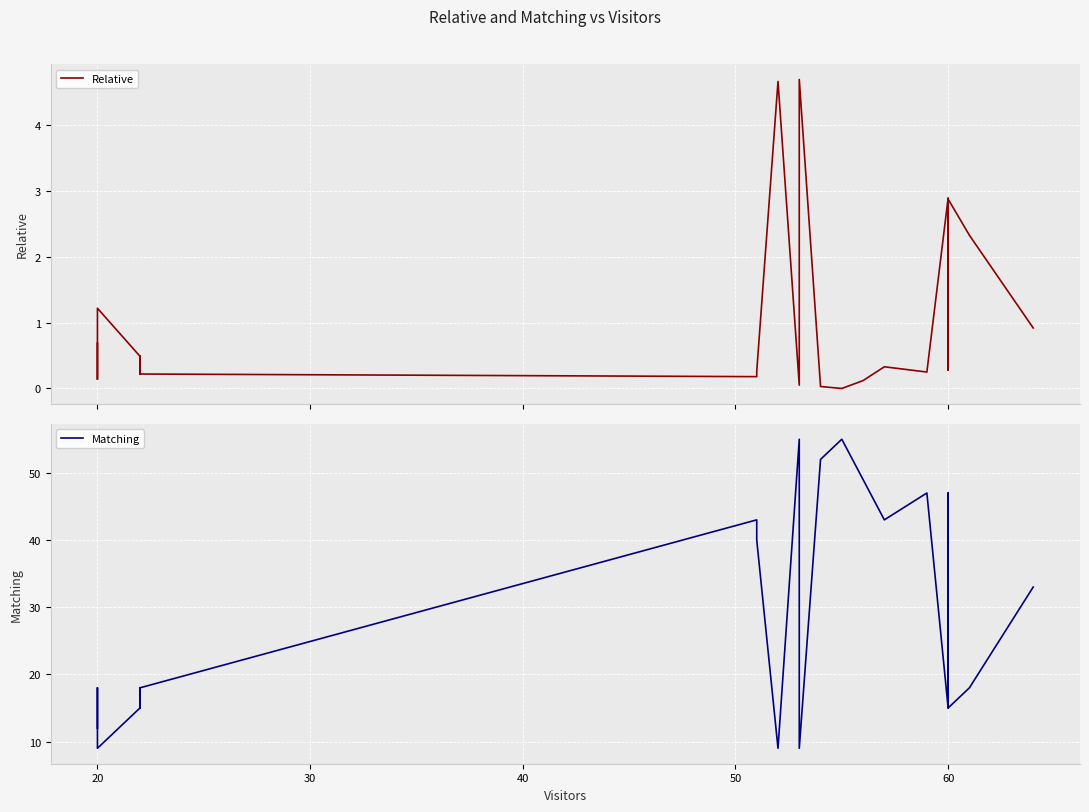

Is the value of Matching at 16 greater than the value of Relative at 12?

Yes